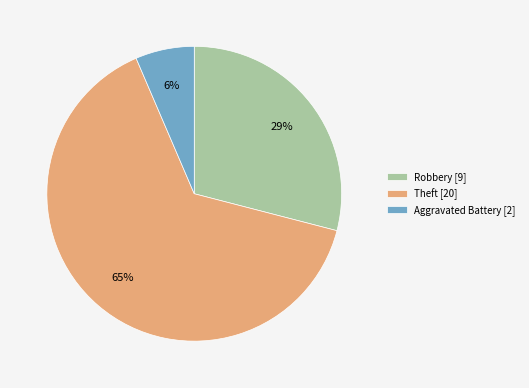

How many slices are in this pie chart?

3